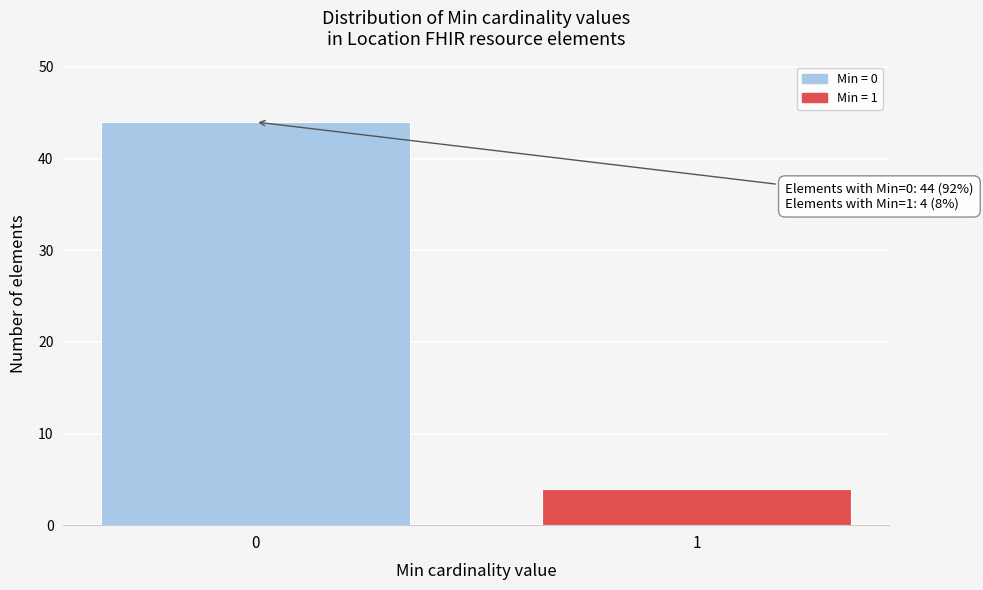

Reading right to left, list all the values displayed in this chart.

4	44